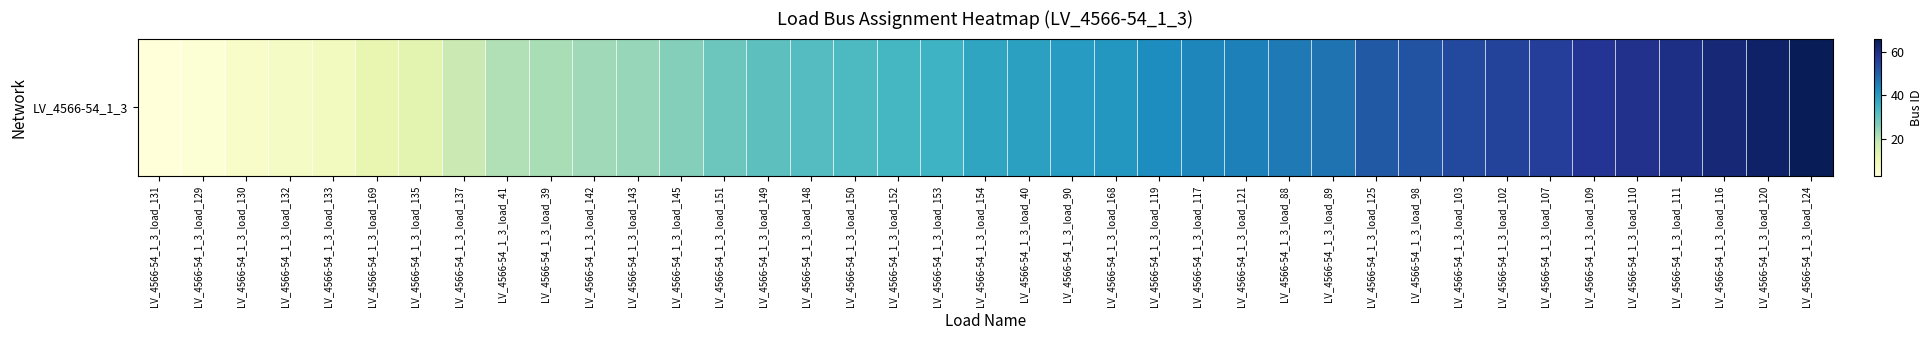

What is the sum of the values at LV_4566-54_1_3_load_110 and LV_4566-54_1_3_load_148?

91